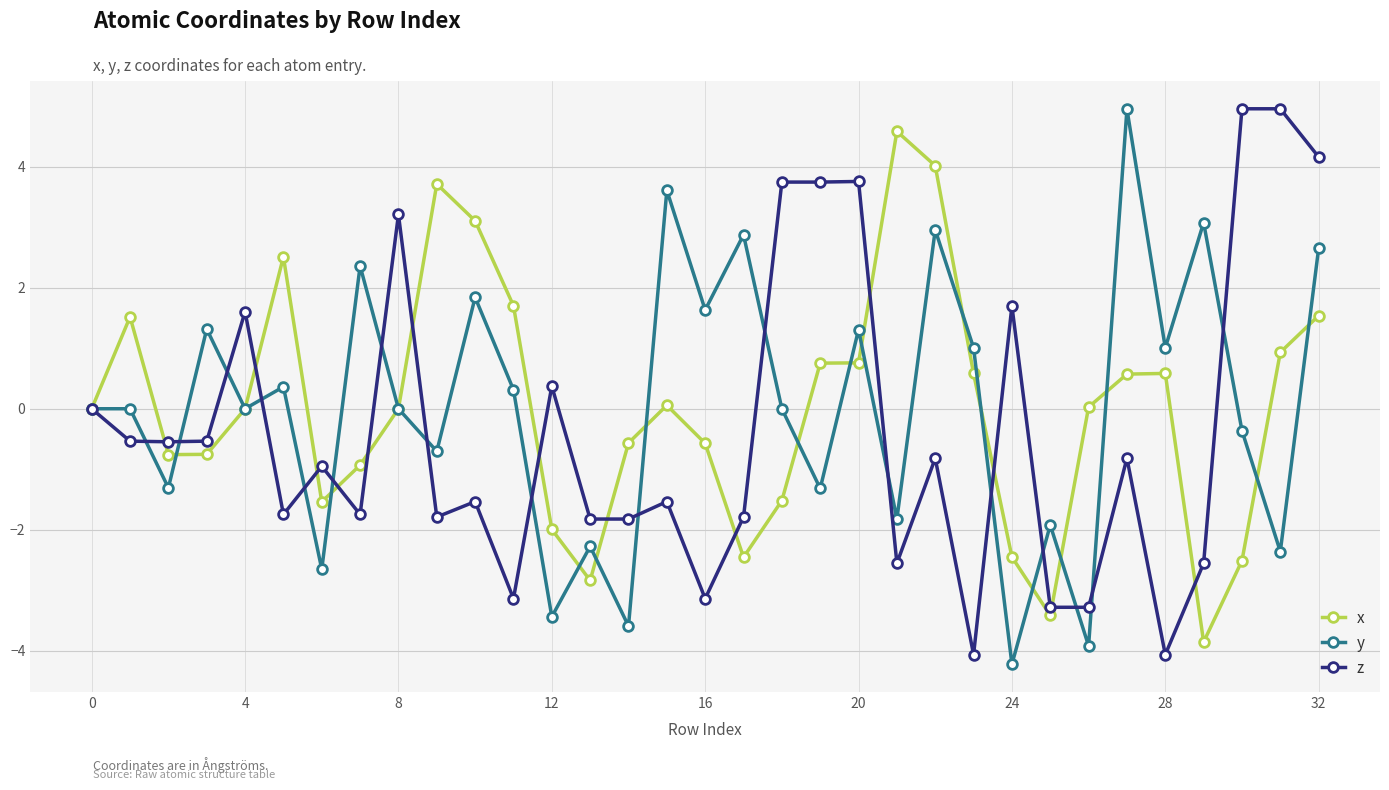

What is the minimum value for z?

-4.1